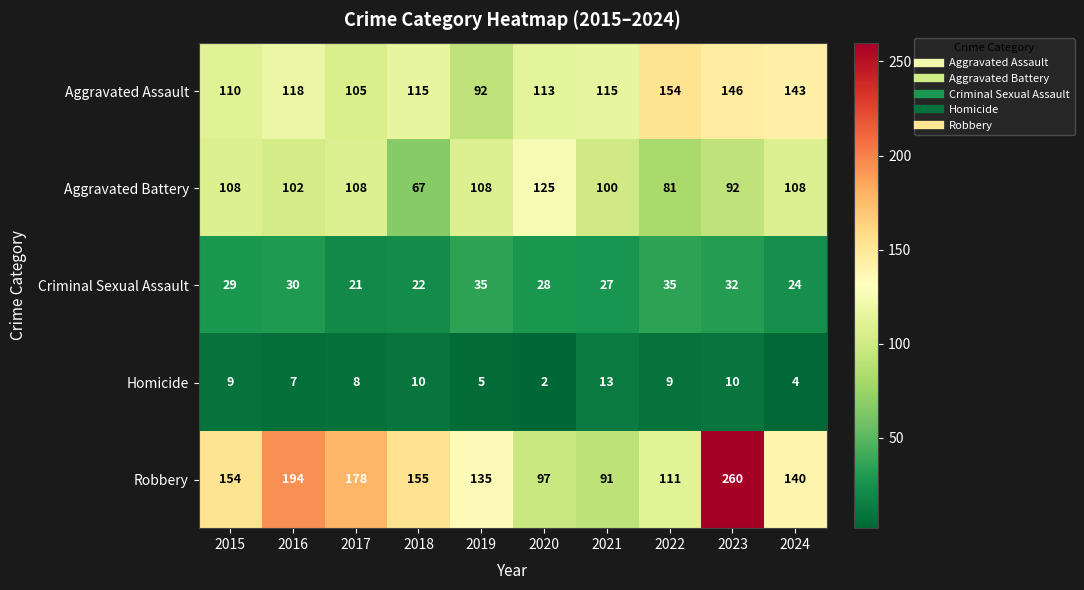

The Robbery series shows 260 at 2023. True or false?

True